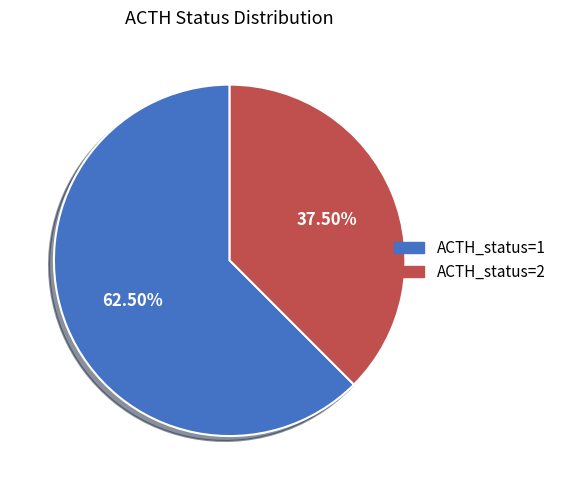

Between ACTH_status=1 and ACTH_status=2, which is larger?

ACTH_status=1